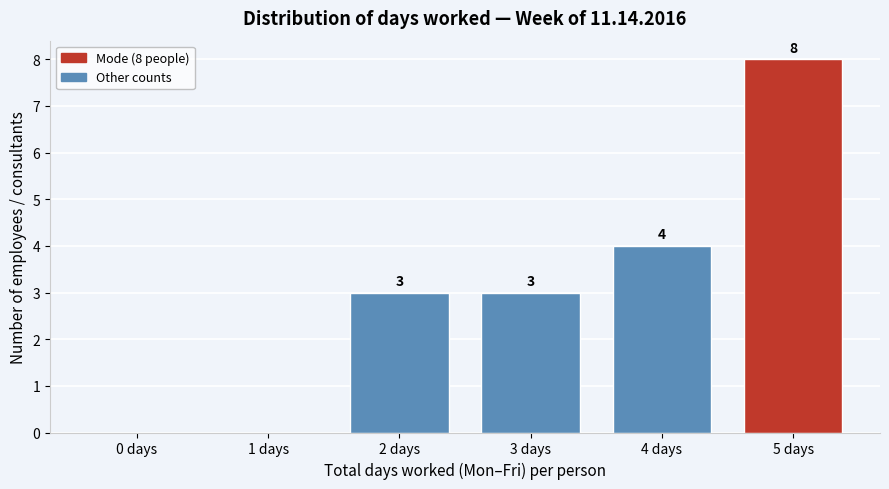

Reading left to right, transcribe all the data shown in this chart.

0 days=0	1 days=0	2 days=3	3 days=3	4 days=4	5 days=8